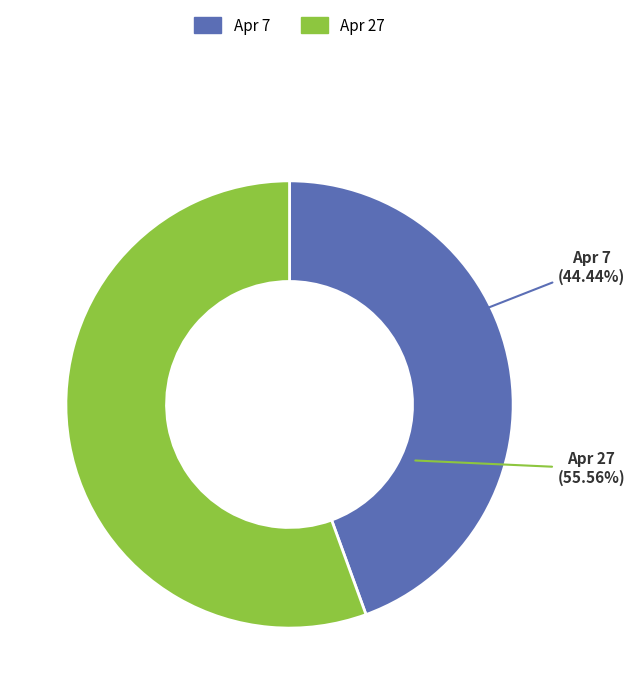

Rank the categories by value from highest to lowest.

Apr 27, Apr 7